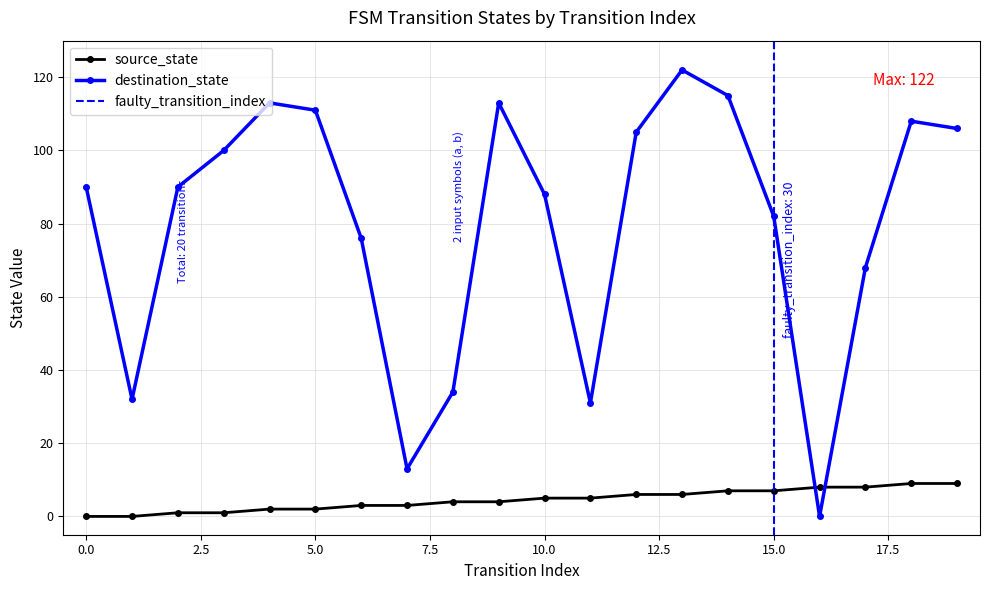

At which category is the sum across all series the highest?

13